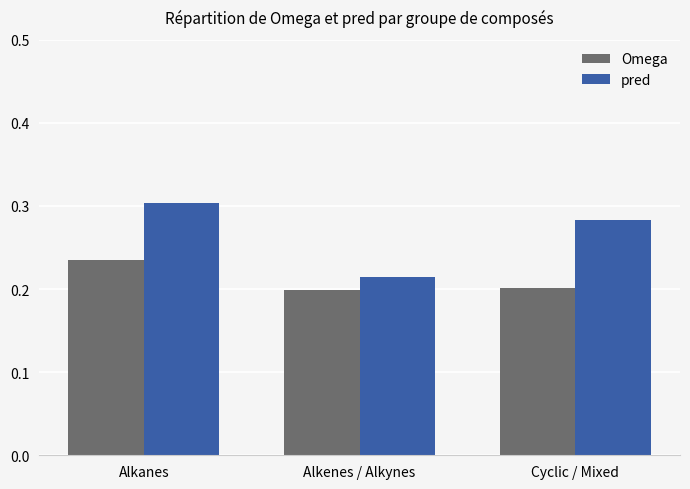

At which label does Omega reach its peak?

Alkanes